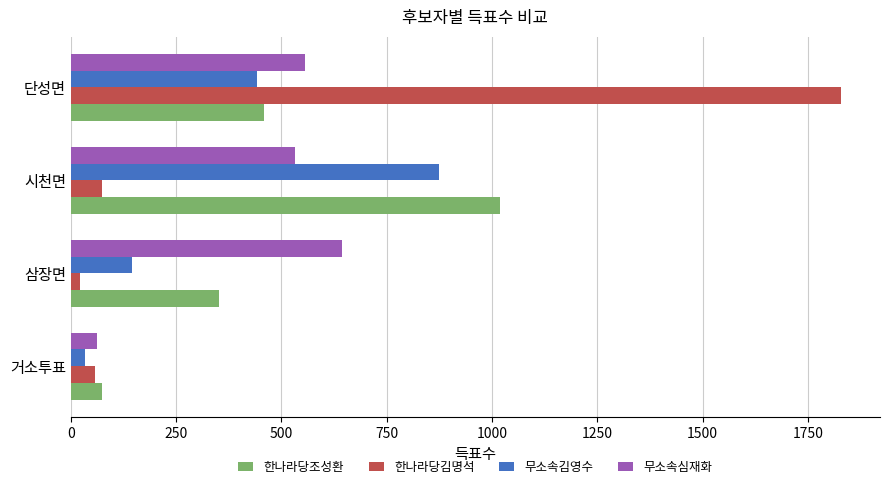

At which label does 한나라당조성환 reach its minimum?

거소투표